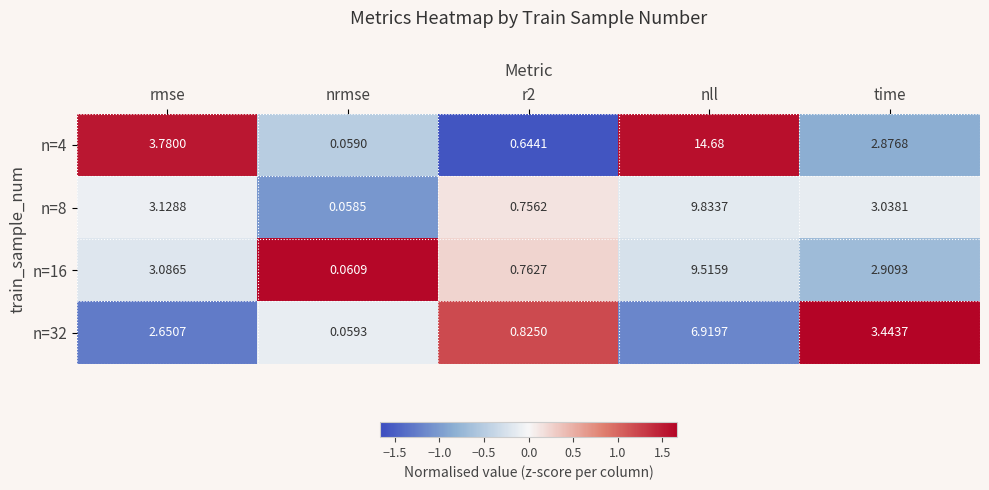

At which label does n=8 reach its peak?

nll